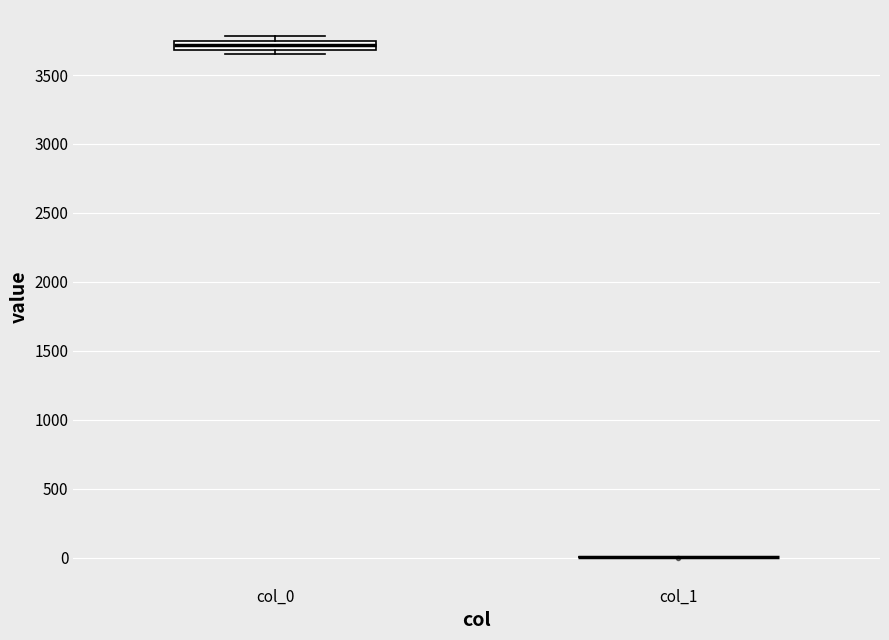

Where is the lower edge of the box for col_0 on the y-axis? The values are not printed on the chart, so give them approximately, as read against the axis.

3700